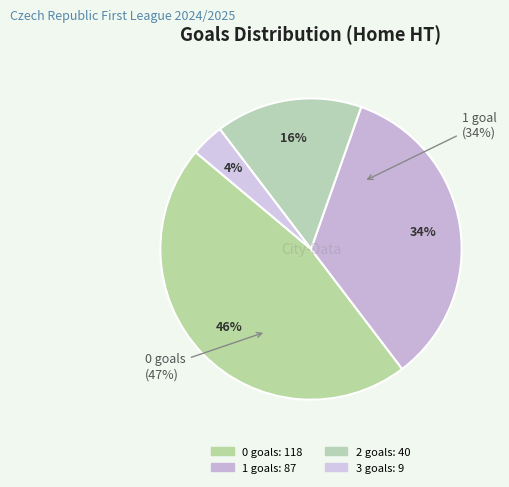

To the nearest percent, what portion does 0 represent?

46%